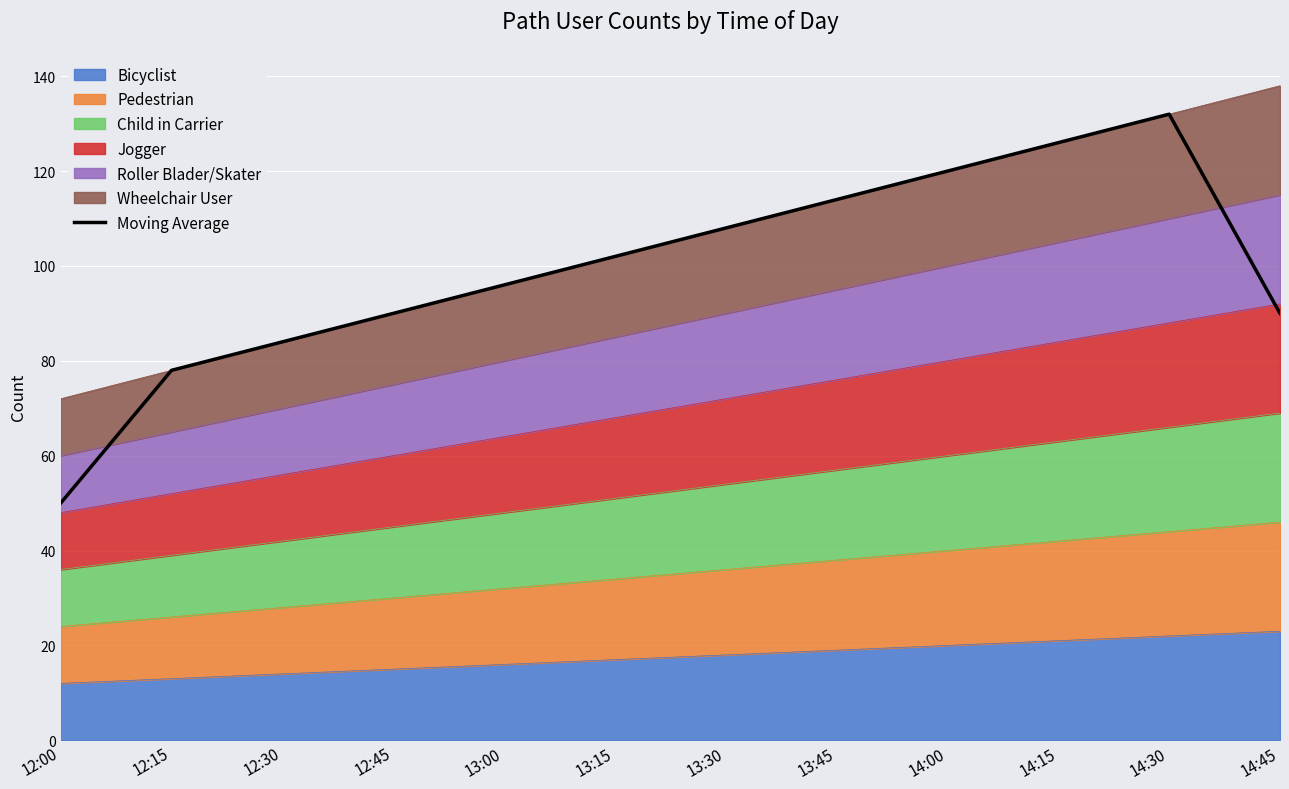

Reading left to right, extract all data points from this chart.

50	78	84	90	96	102	108	114	120	126	132	90